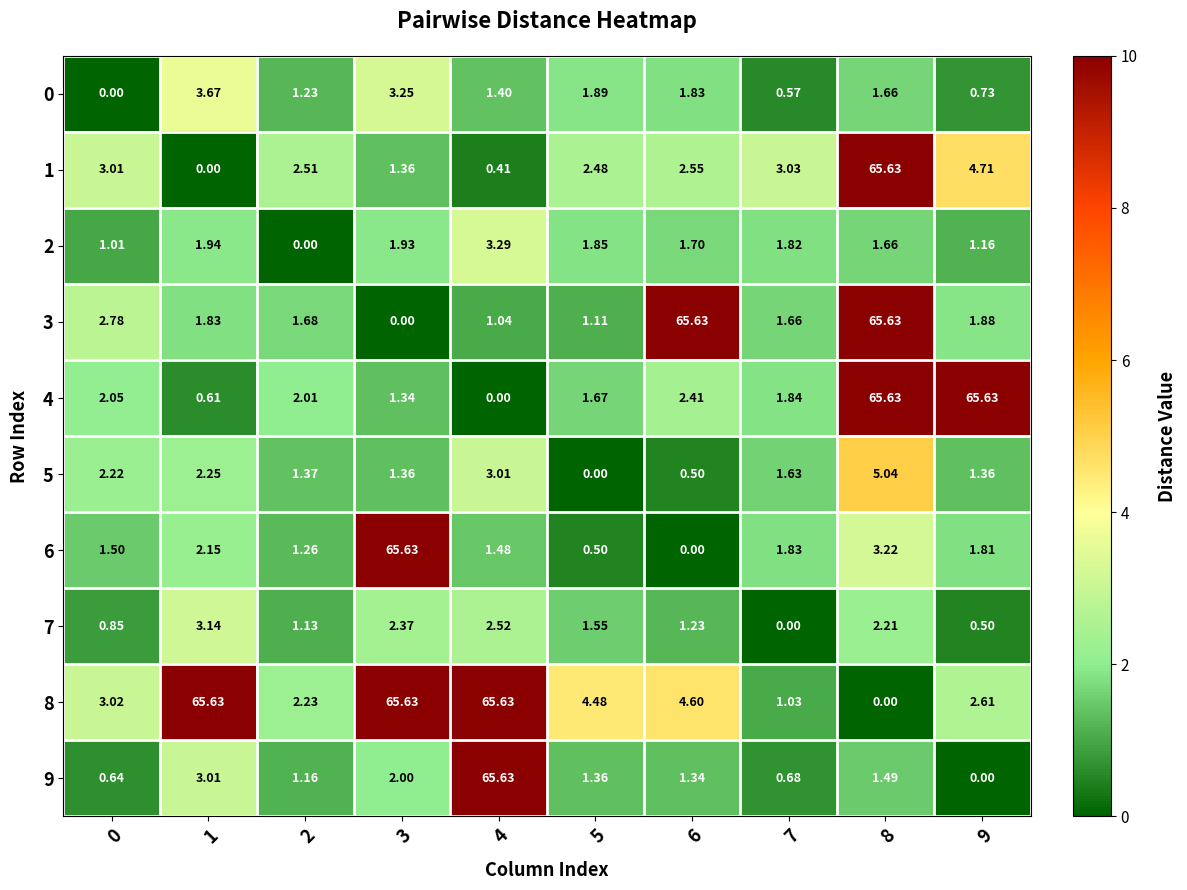

Which series has the largest total across all categories?

8